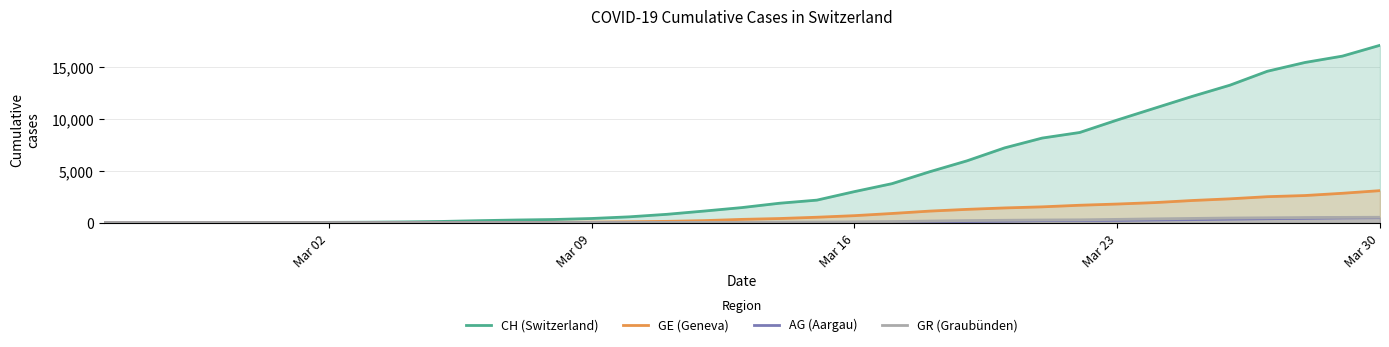

Which series has the largest range (max minus min)?

CH (Switzerland)